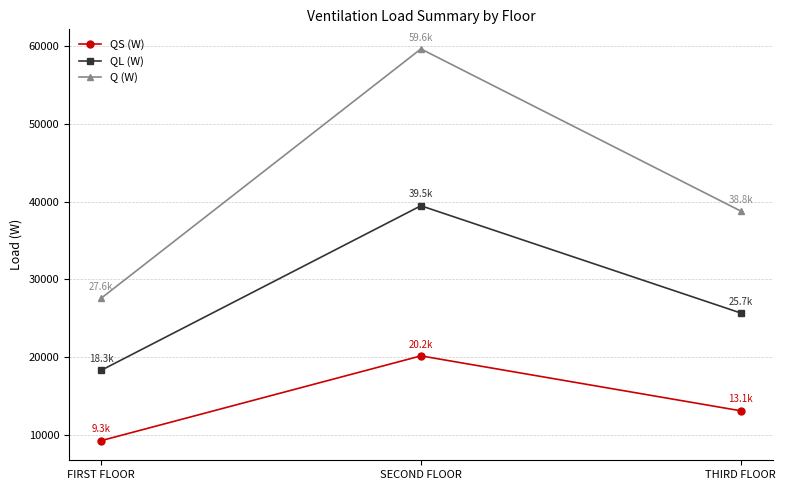

What is the smallest value displayed?

9262.8